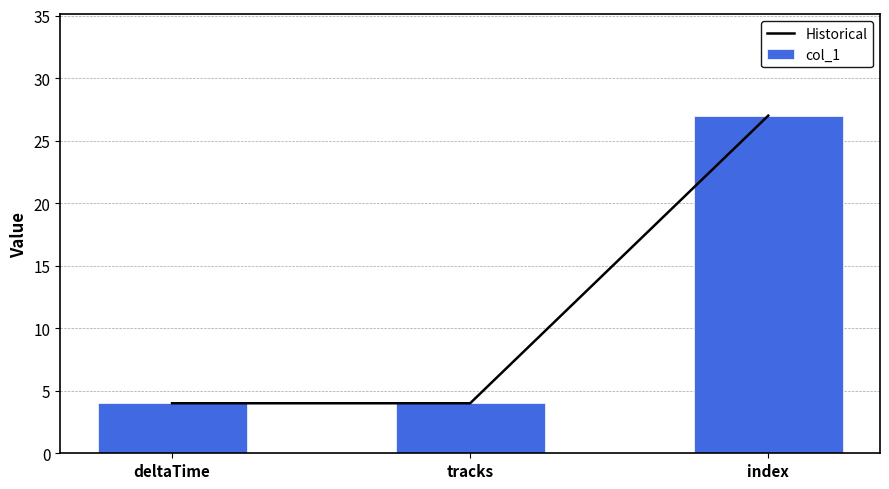

What is the difference between the col_1 values at tracks and index?

23